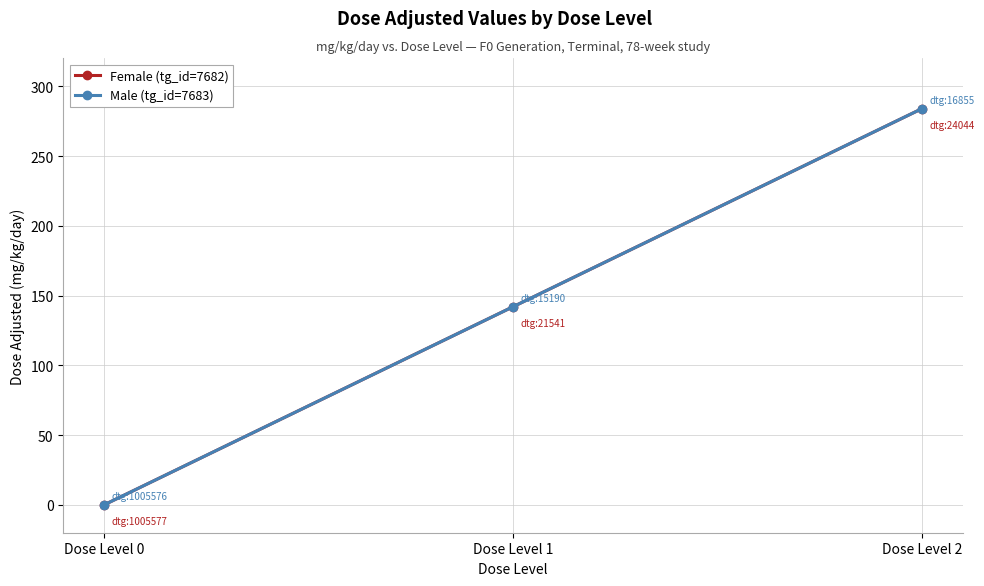

True or false: Female (tg_id=7682) has a value of 284 at Dose Level 2.

True